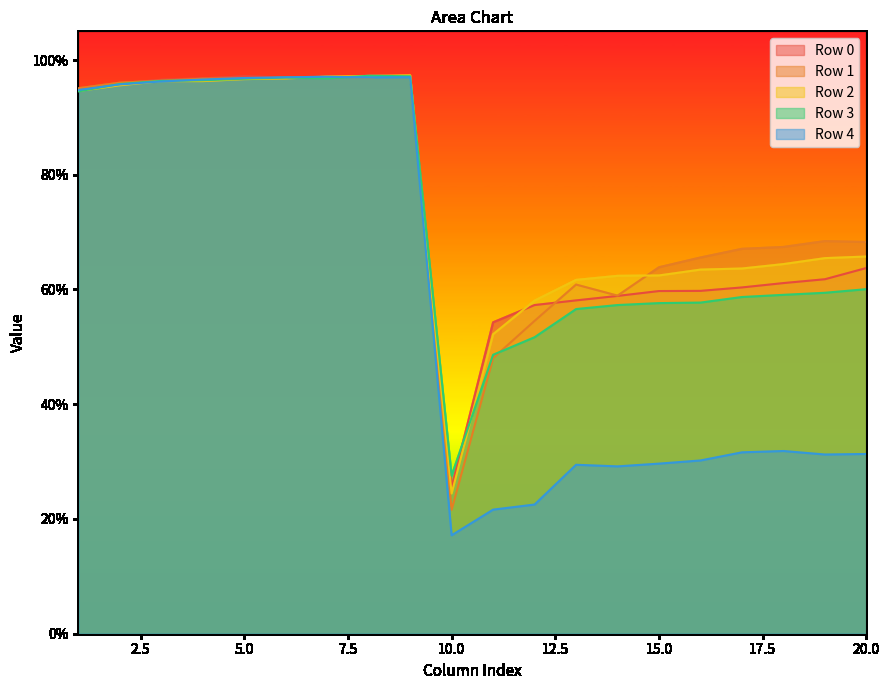

What is the sum of the Row 2 values at 13 and 11?

1.1